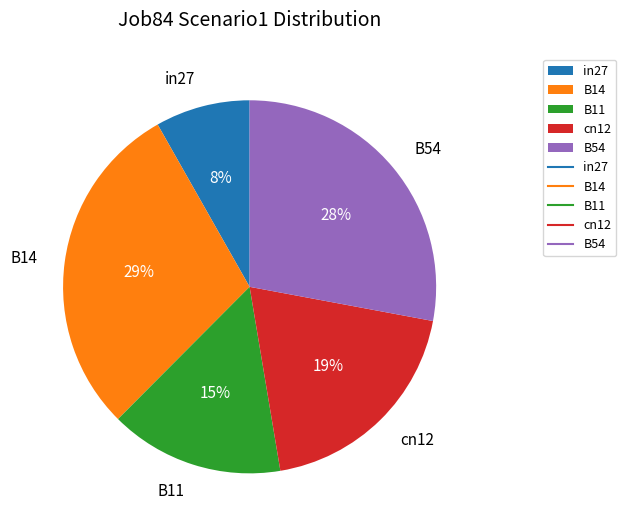

How many slices are in this pie chart?

5